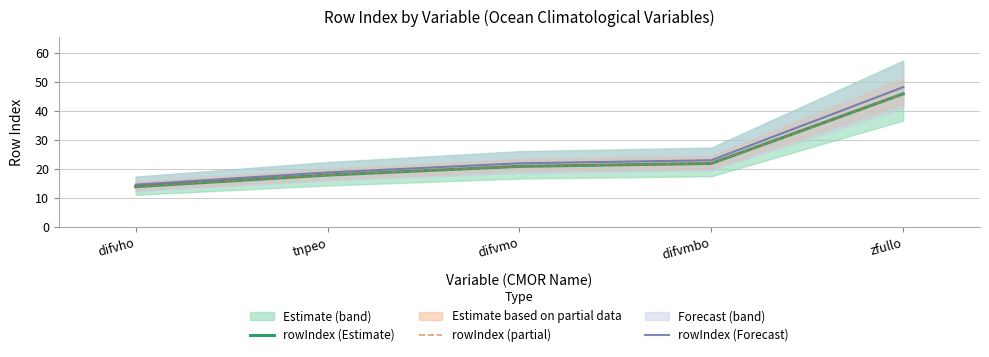

What is the sum of the rowIndex (partial) values at difvho and difvmbo?

36.0